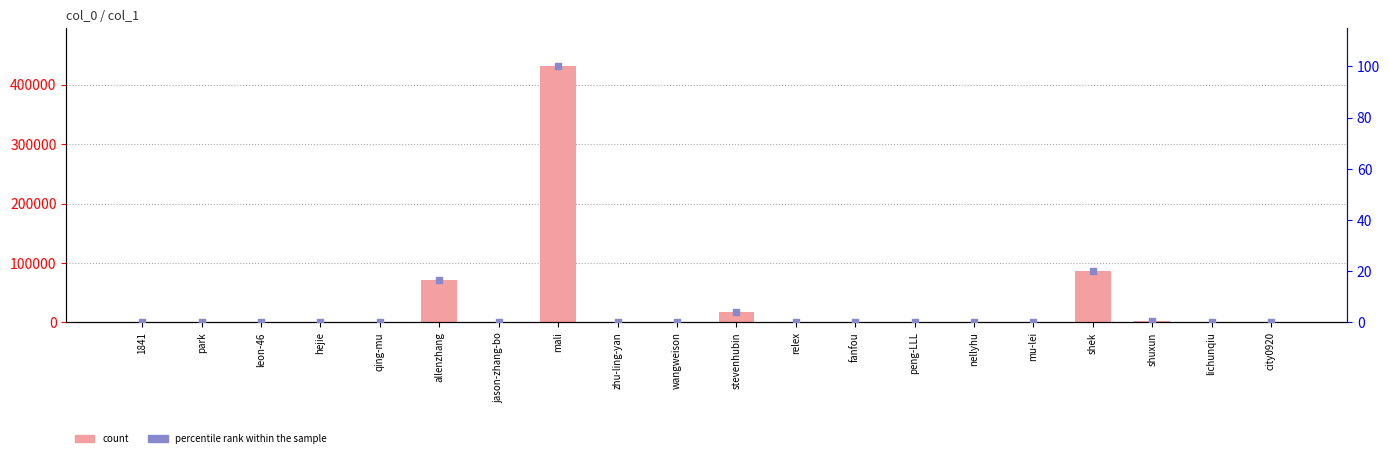

Which series has the largest total across all categories?

count